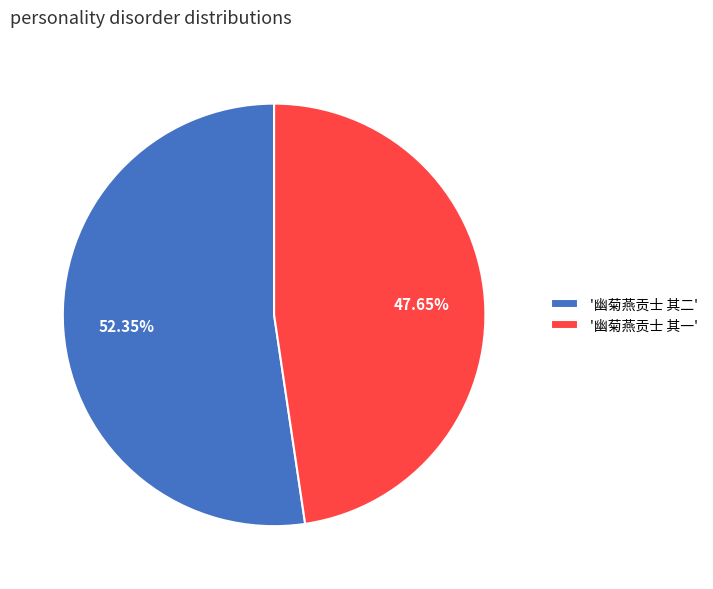

How many slices are in this pie chart?

2